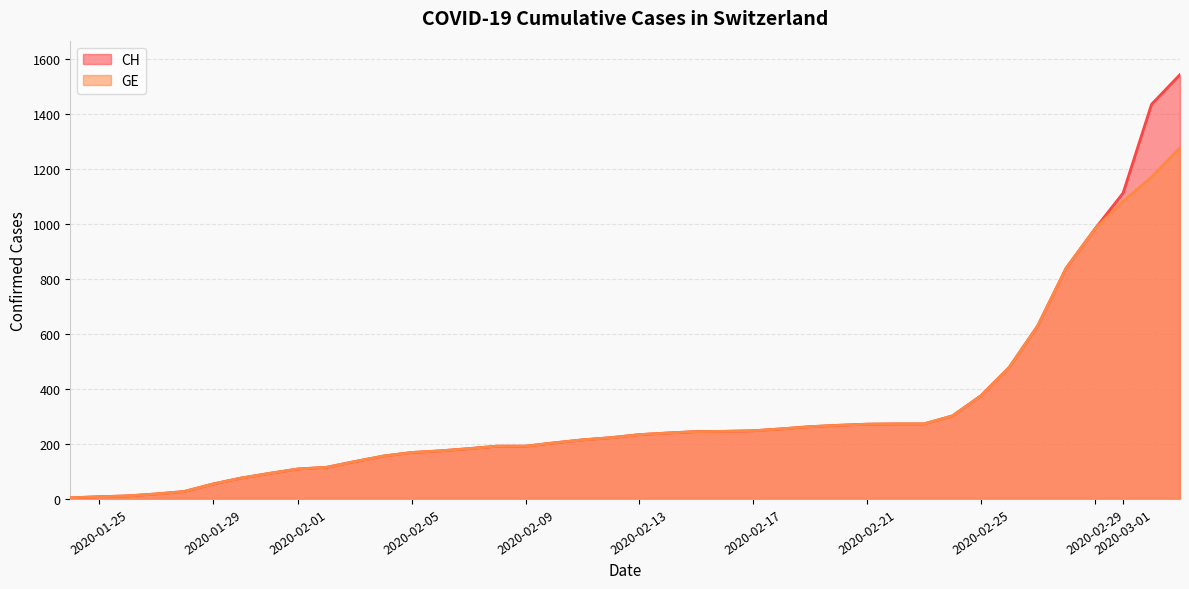

True or false: CH and GE intersect in this chart.

False